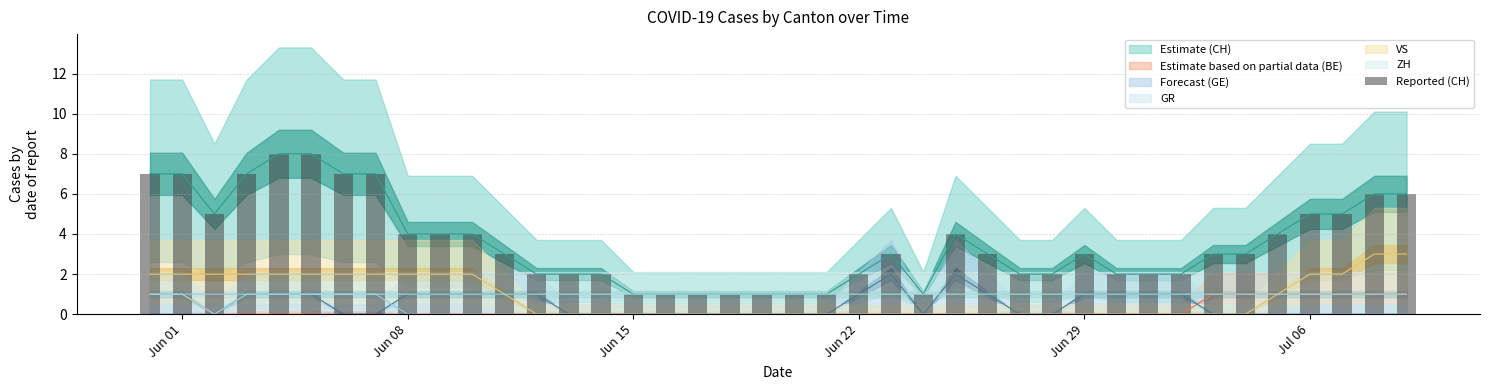

At which label does the data first exceed 3?

Jun 01